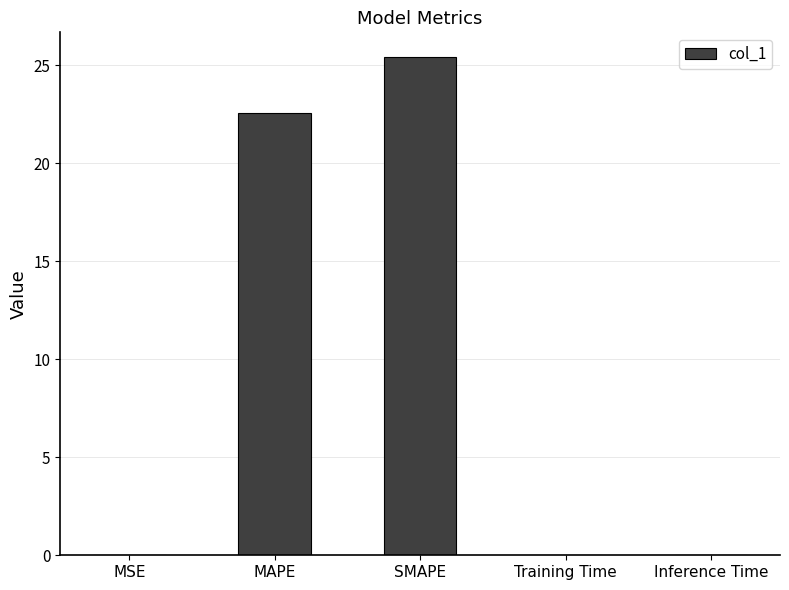

The chart shows a value of 0.0 at Inference Time. True or false?

True